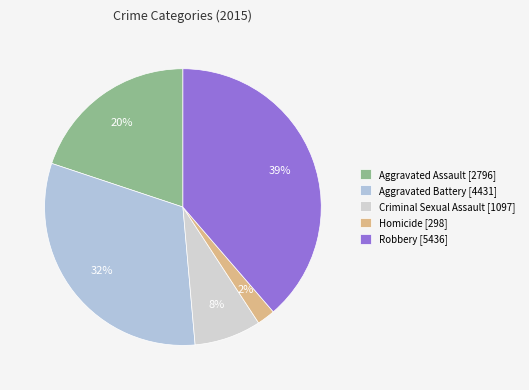

Is Homicide the majority of the pie?

No